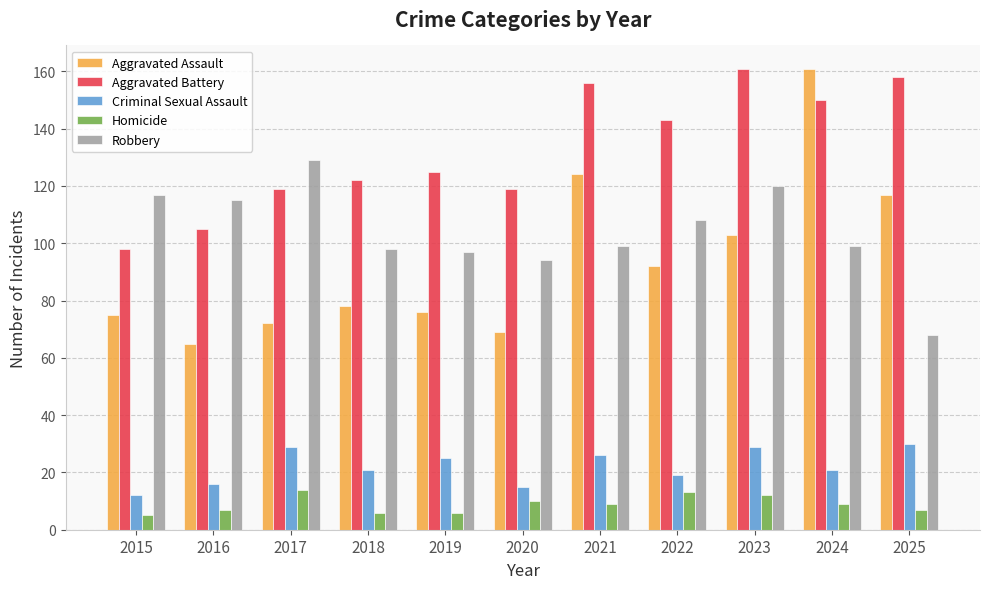

At 2017, list the series in order from smallest to largest.

Homicide, Criminal Sexual Assault, Aggravated Assault, Aggravated Battery, Robbery